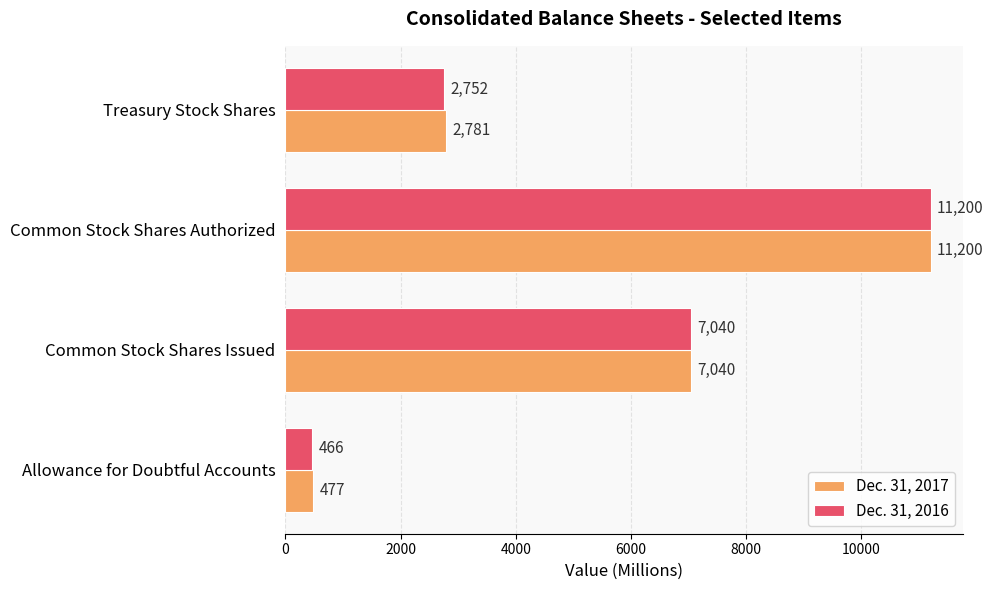

The Dec. 31, 2016 series shows 466 at Allowance for Doubtful Accounts. True or false?

True